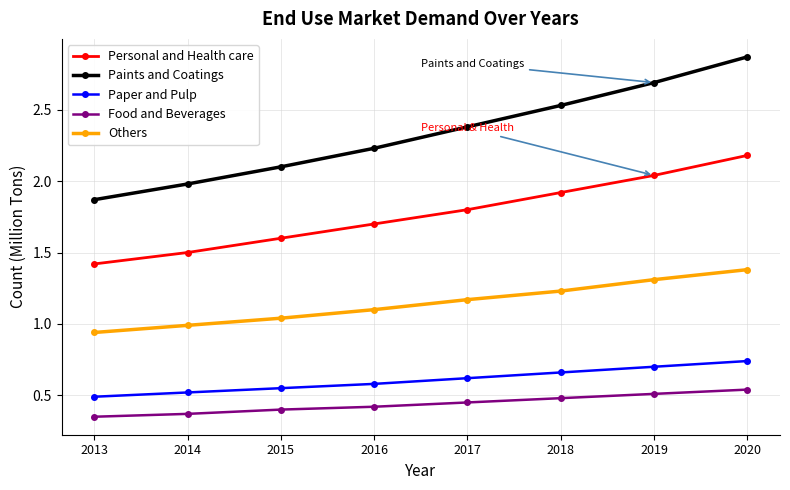

What is the difference between the highest and lowest values at 2016?

1.8